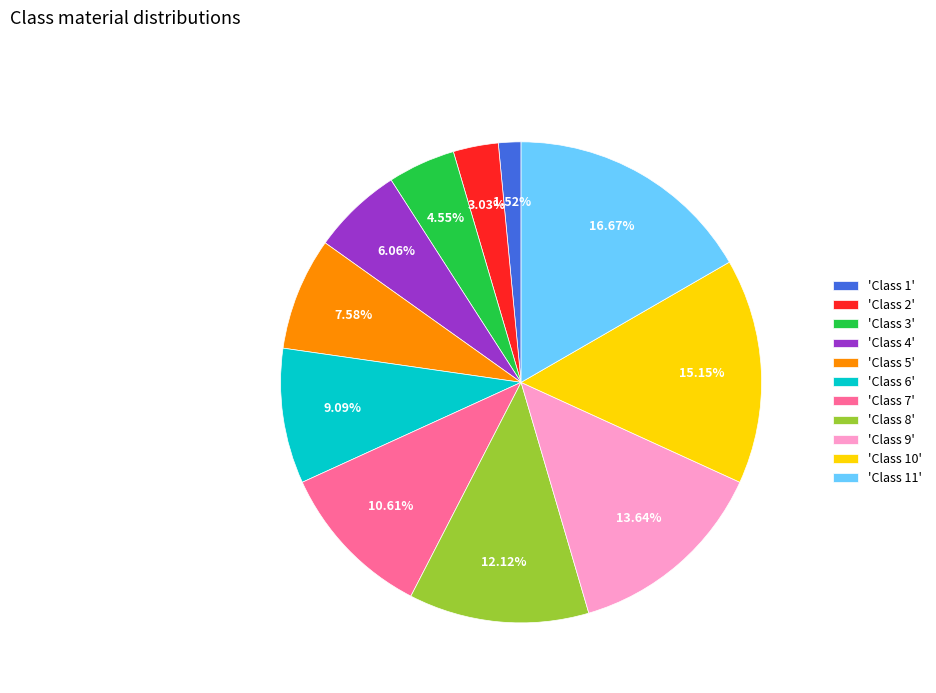

Between 'Class 1' and 'Class 10', which is larger?

'Class 10'